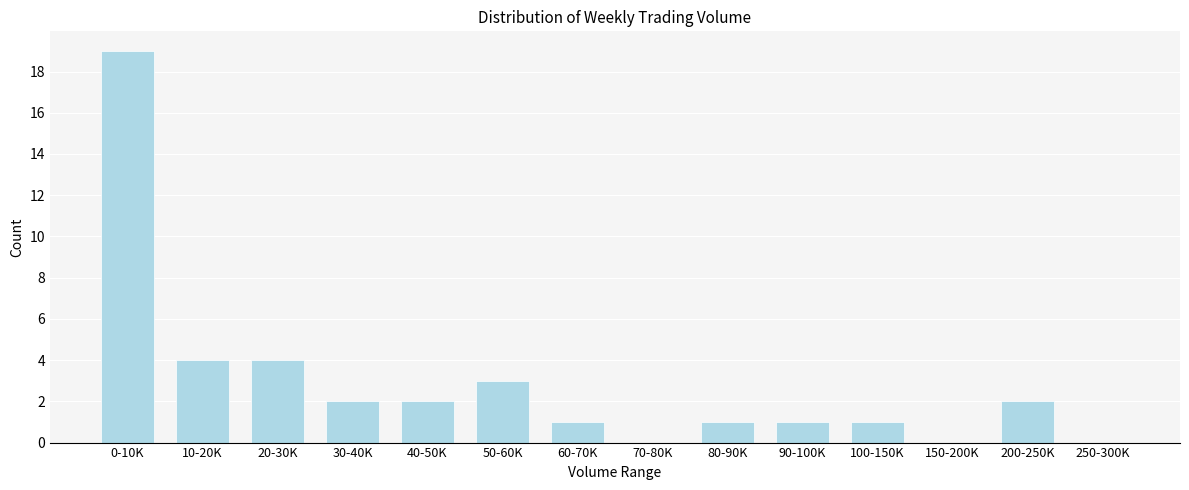

Reading left to right, what are all the values shown in this chart?

0-10K=19	10-20K=4	20-30K=4	30-40K=2	40-50K=2	50-60K=3	60-70K=1	70-80K=0	80-90K=1	90-100K=1	100-150K=1	150-200K=0	200-250K=2	250-300K=0